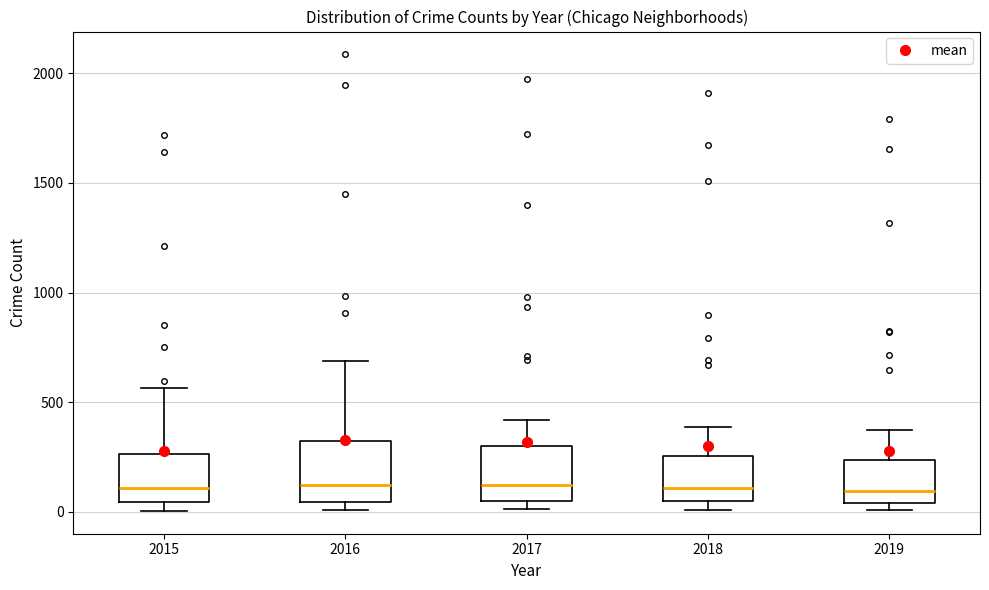

Where does the median line of the box at x = 2016 sit on the y-axis? The values are not printed on the chart, so give them approximately, as read against the axis.

150